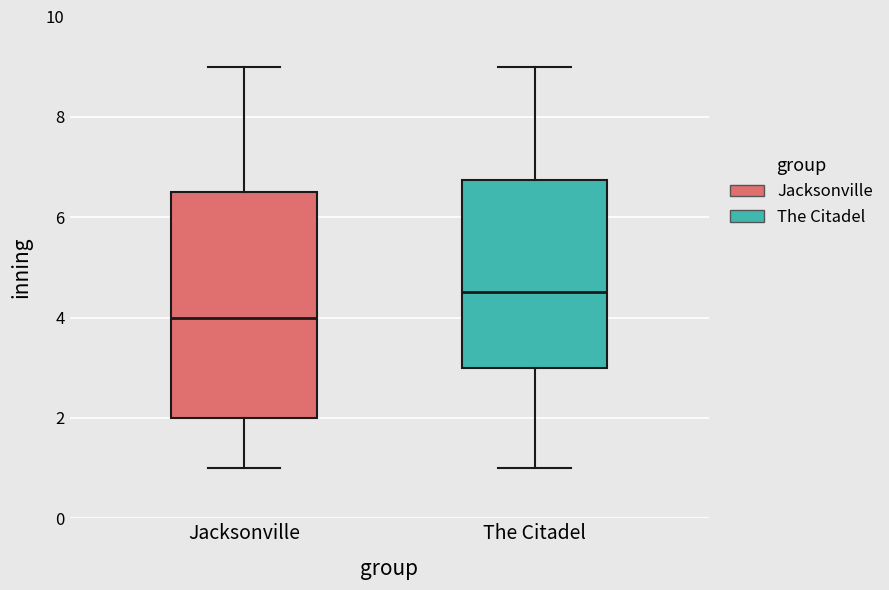

Comparing the boxes themselves (not the whiskers), which one is the tallest?

Jacksonville